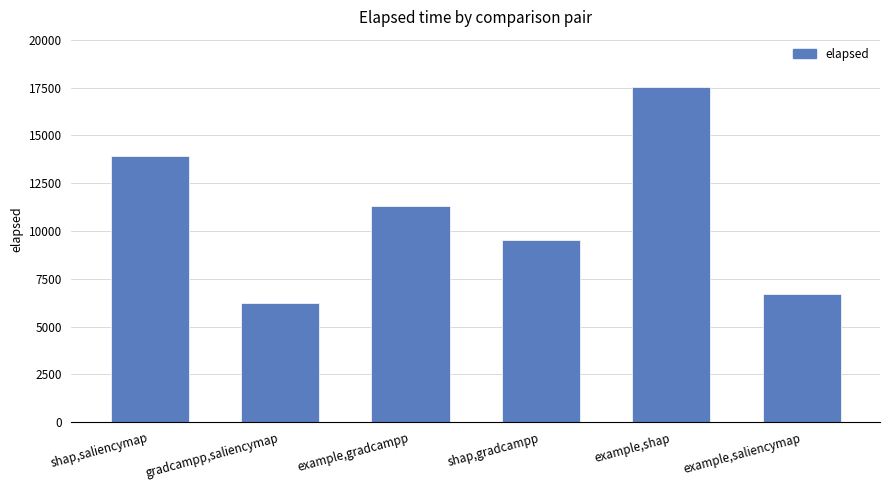

What is the value of the 5th bar from the left?

17520